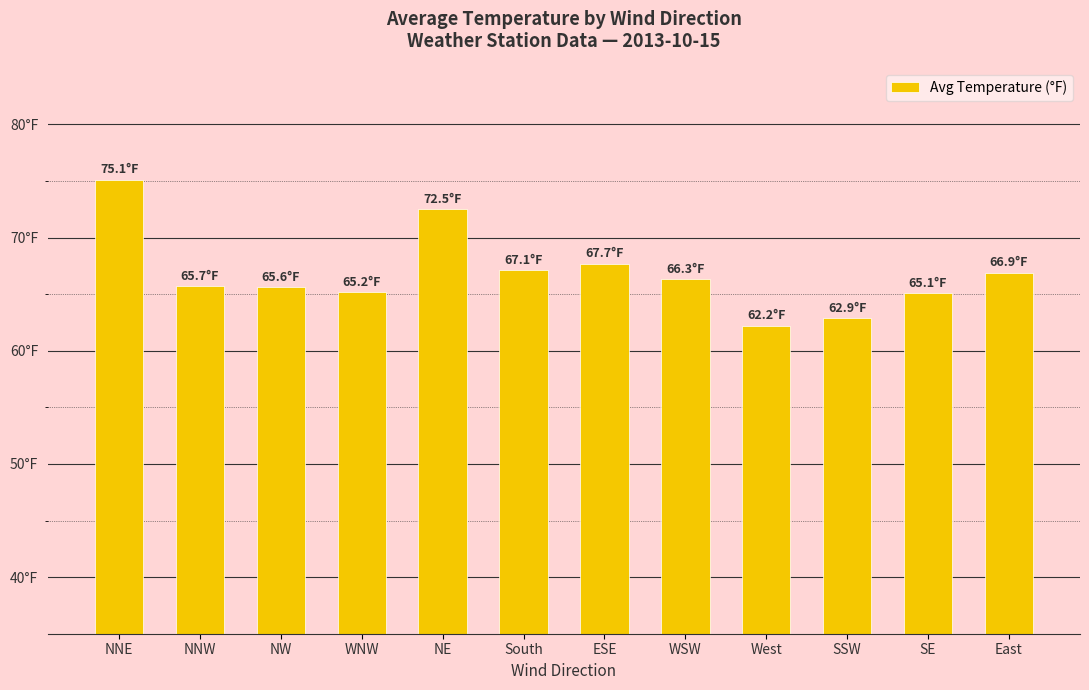

What position from the right is NW?

10